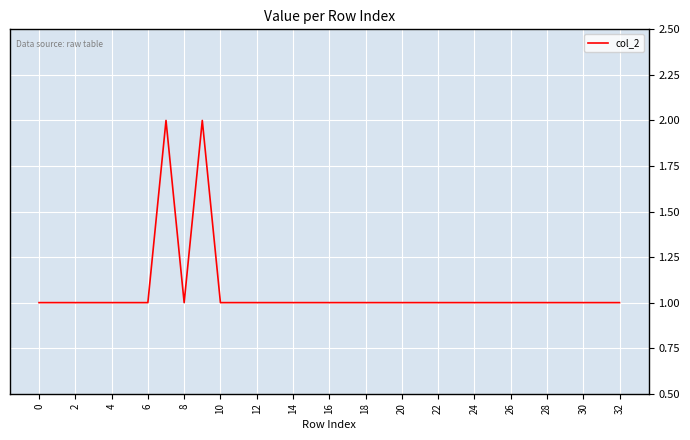

The chart shows a value of 1 at 24. True or false?

True